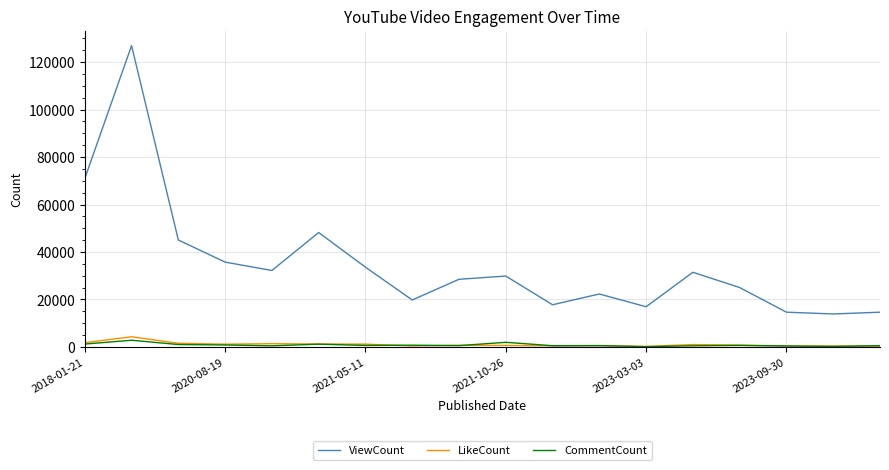

What is the smallest value displayed?

113